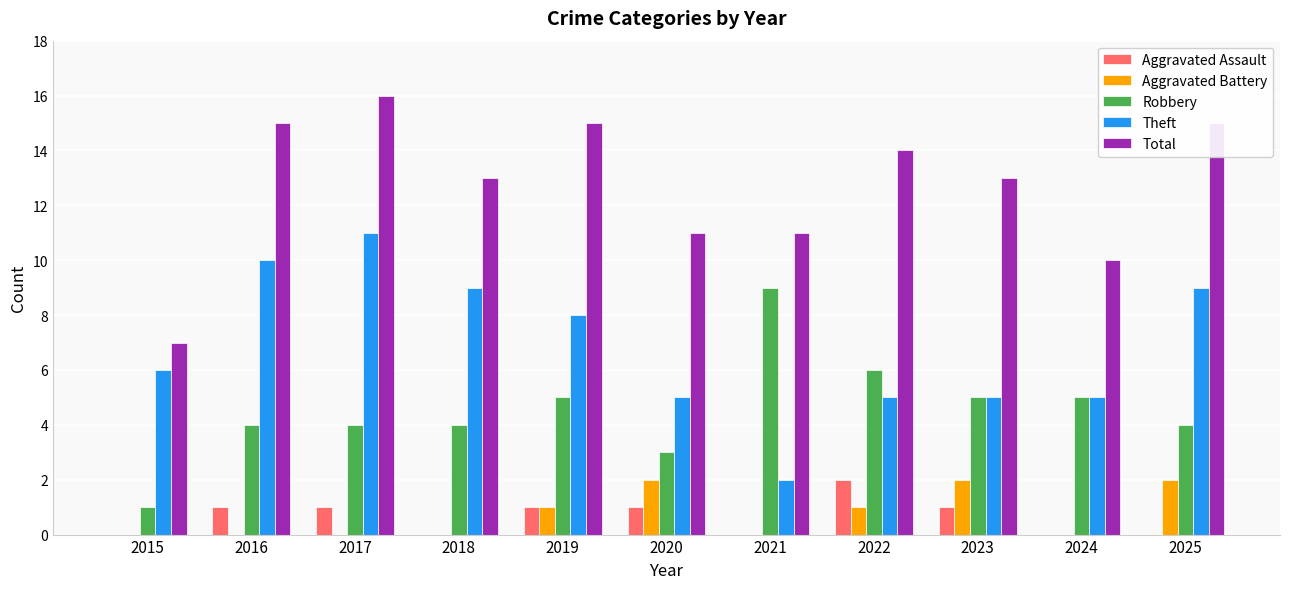

At which category is the sum across all series the highest?

2017